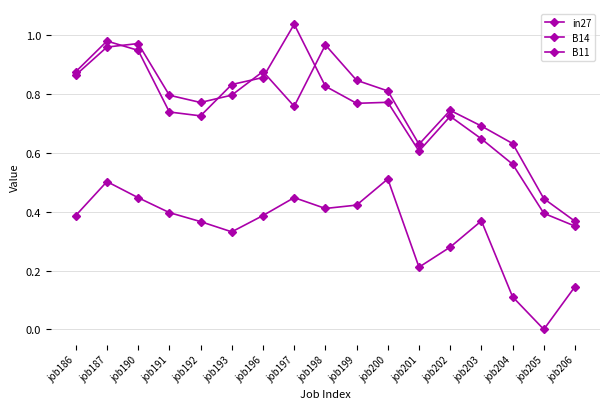

Reading right to left, transcribe all the data shown in this chart.

in27: job206=0.1	job205=0.0	job204=0.1	job203=0.4	job202=0.3	job201=0.2	job200=0.5	job199=0.4	job198=0.4	job197=0.4	job196=0.4	job193=0.3	job192=0.4	job191=0.4	job190=0.4	job187=0.5	job186=0.4
B14: job206=0.4	job205=0.4	job204=0.6	job203=0.7	job202=0.7	job201=0.6	job200=0.8	job199=0.8	job198=1.0	job197=0.8	job196=0.9	job193=0.8	job192=0.8	job191=0.8	job190=1.0	job187=1.0	job186=0.9
B11: job206=0.4	job205=0.4	job204=0.6	job203=0.6	job202=0.7	job201=0.6	job200=0.8	job199=0.8	job198=0.8	job197=1.0	job196=0.9	job193=0.8	job192=0.7	job191=0.7	job190=0.9	job187=1.0	job186=0.9